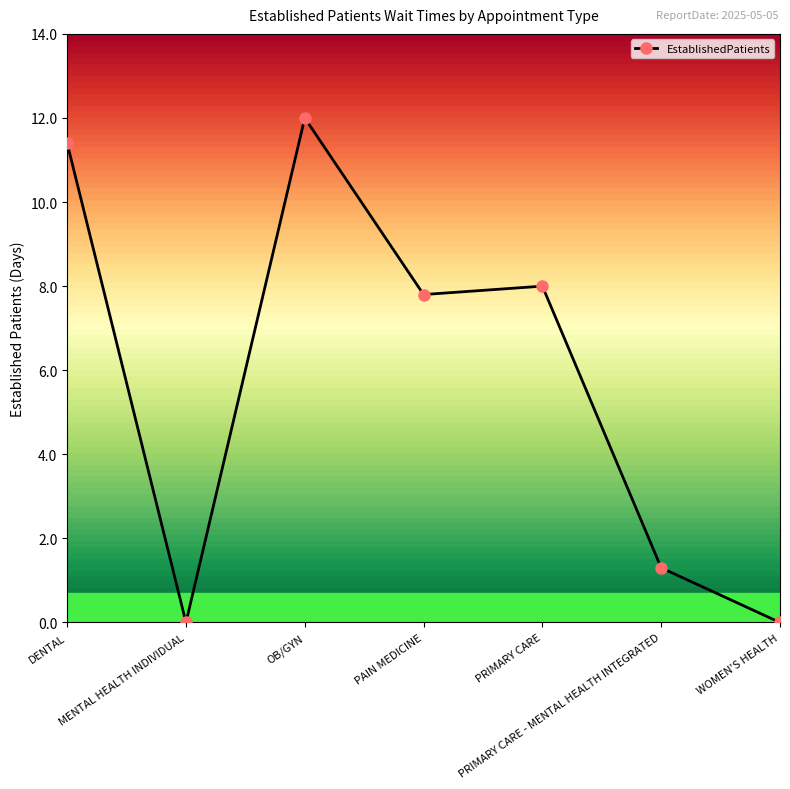

What is the ratio of the value at PRIMARY CARE to the value at PAIN MEDICINE?

1.0